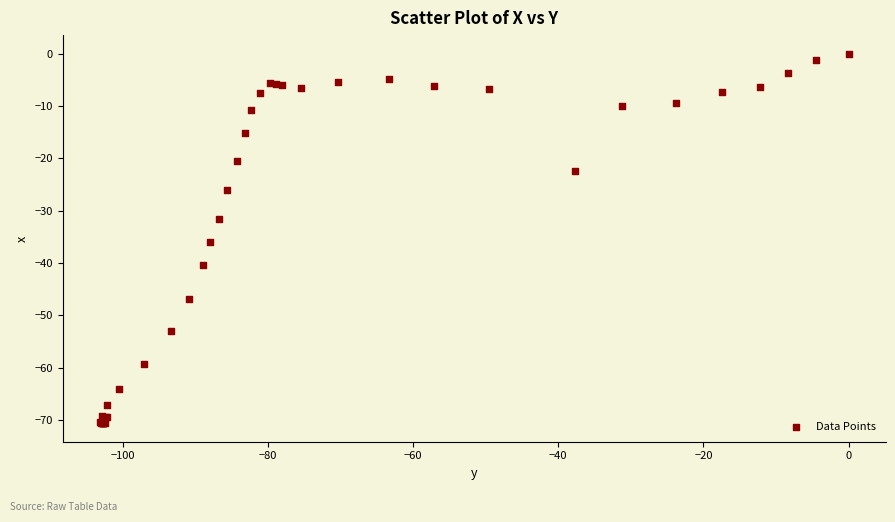

What Y value in the scatter plot is closest to -35?

-35.9